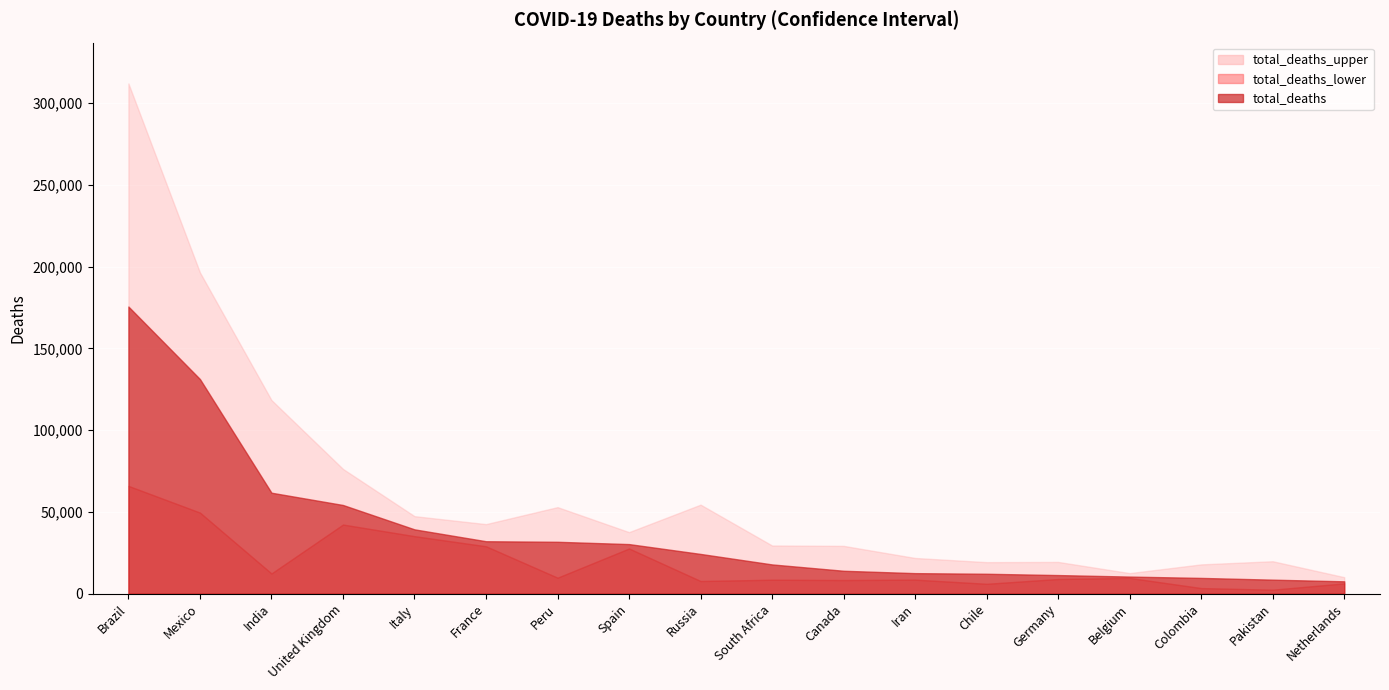

Is the value of total_deaths_upper at India greater than the value of total_deaths_lower at Belgium?

Yes